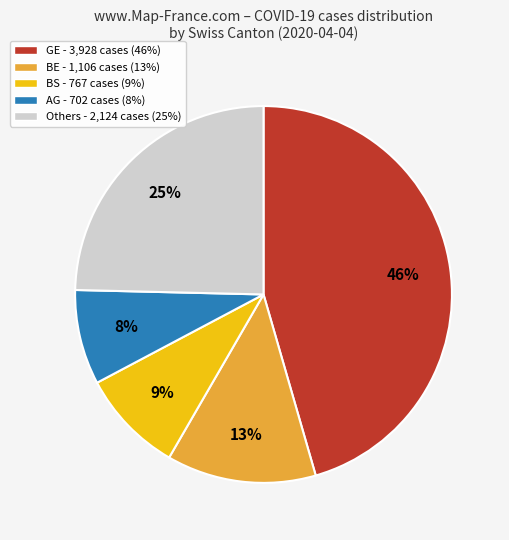

Does any single category account for the majority?

No